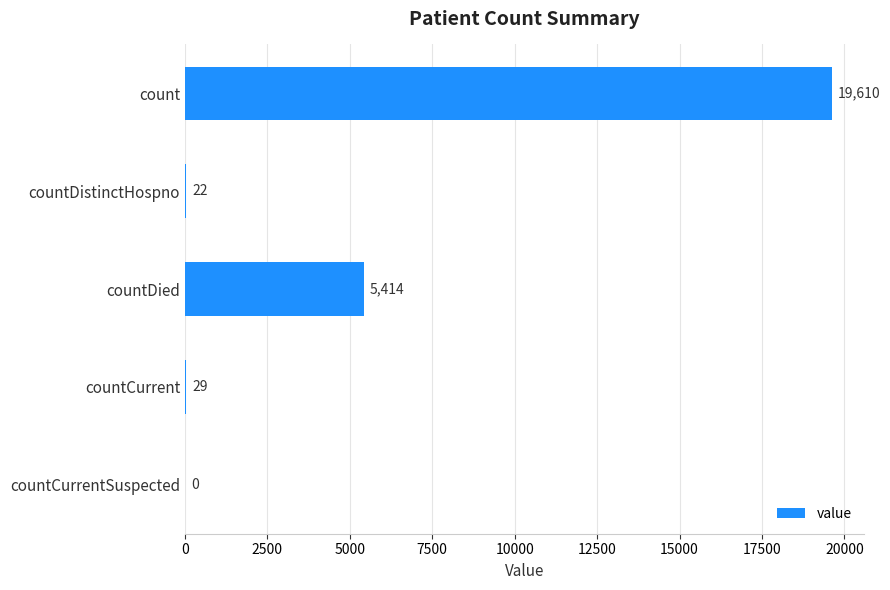

Which category has the highest value across all series?

count